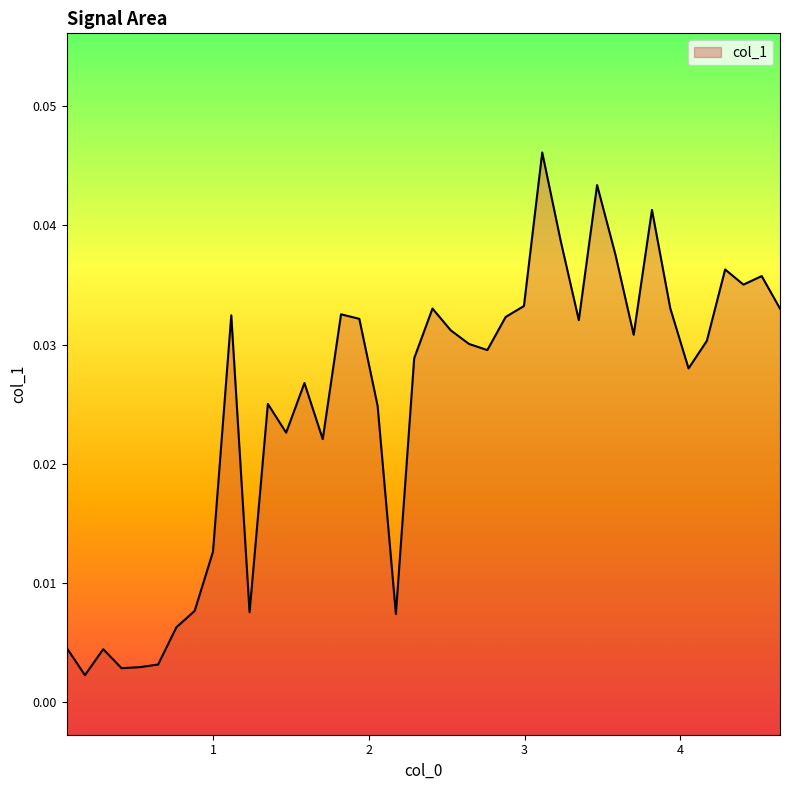

List the labels in order of value, smallest first.

0.17625000000000002, 0.41125000000000006, 0.52875, 0.64625, 0.29375, 0.058750000000000004, 0.76375, 2.17375, 1.2337500000000001, 0.88125, 0.99875, 1.70375, 1.4687500000000002, 2.05625, 1.35125, 1.5862500000000002, 4.05375, 2.29125, 2.76125, 2.64375, 4.17125, 3.70125, 2.52625, 3.34875, 1.9387500000000002, 2.87875, 1.1162500000000002, 1.8212500000000003, 4.64125, 2.40875, 3.9362500000000002, 2.99625, 4.40625, 4.52375, 4.28875, 3.58375, 3.23125, 3.81875, 3.46625, 3.11375